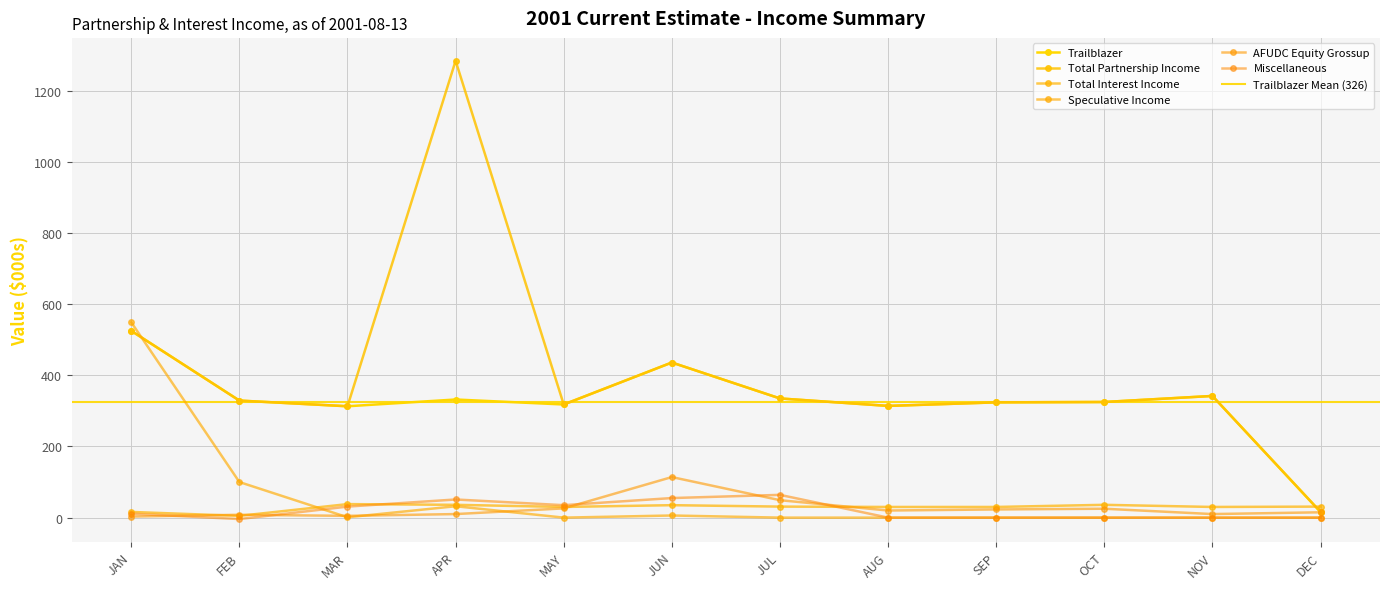

How many data points in Trailblazer are above 329?

5